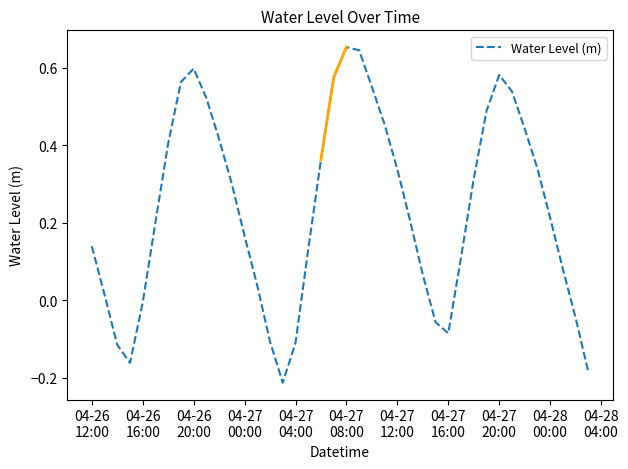

What is the value of the 31st point from the left?

0.3